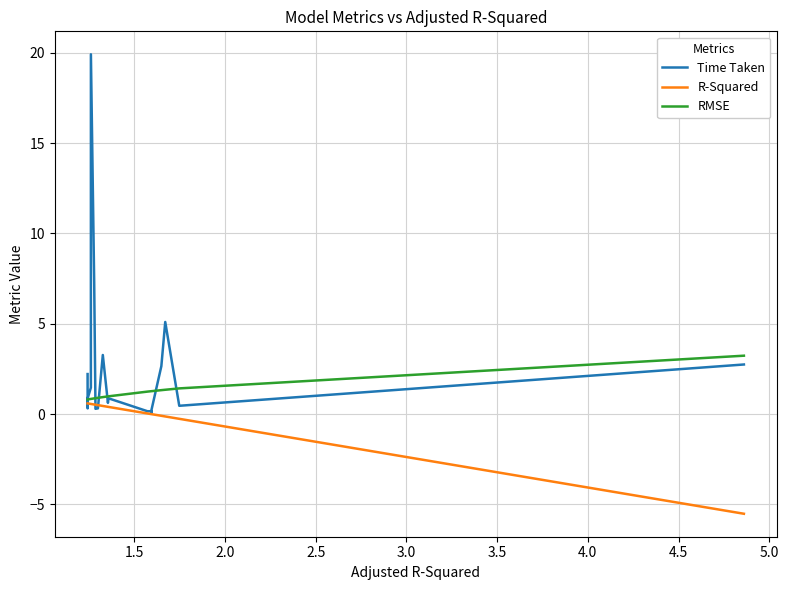

What is the value of the R-Squared point at the 4th from the left?

0.6